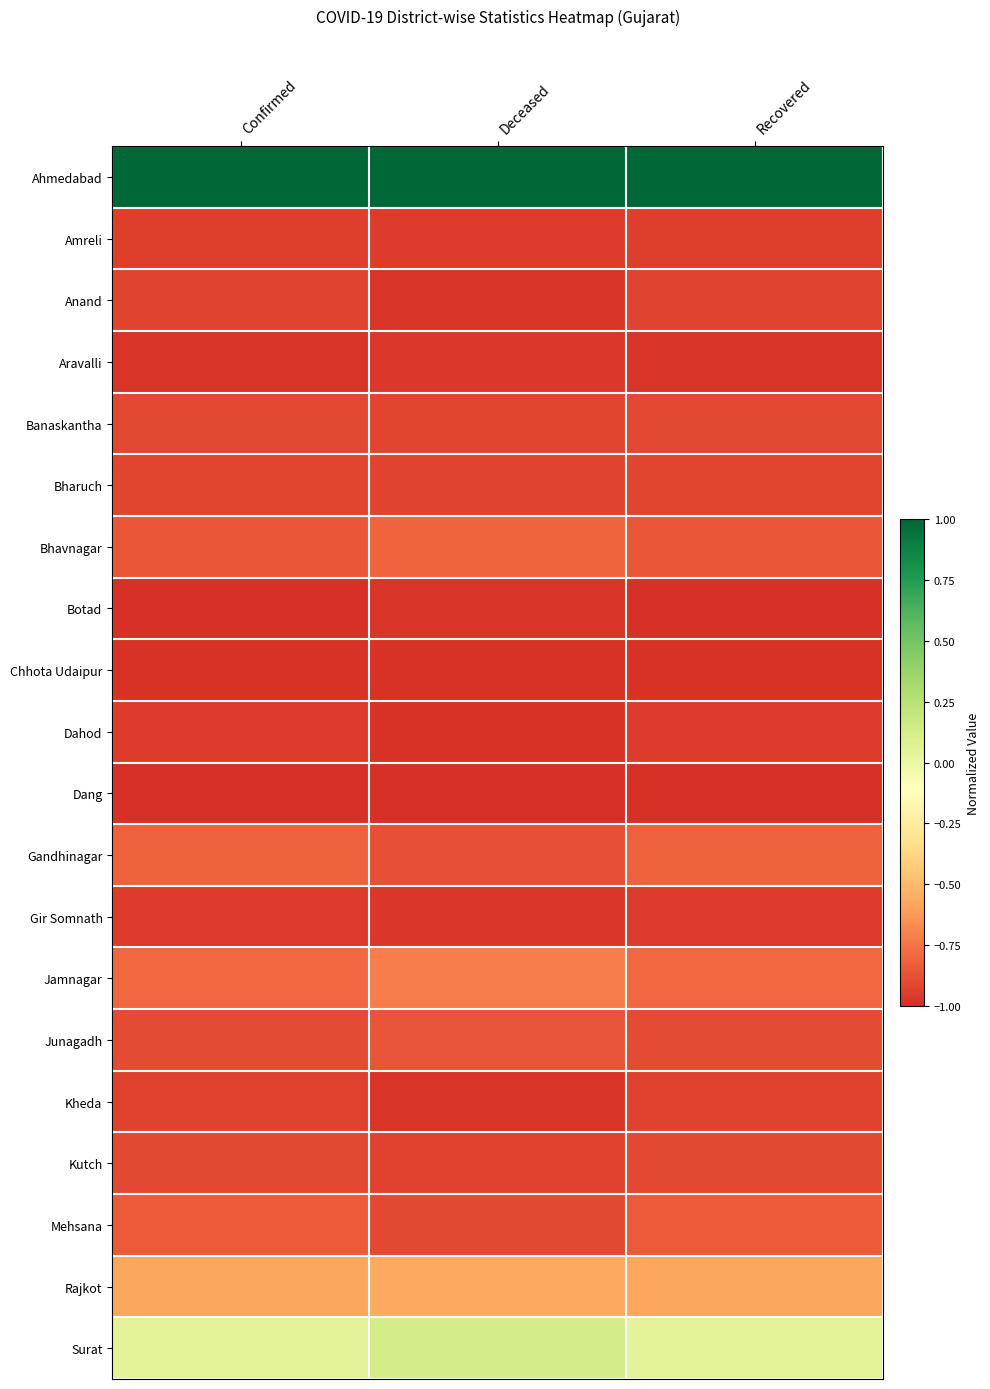

Reading left to right, list all the values displayed in this chart.

Ahmedabad: Confirmed=1.0	Deceased=1.0	Recovered=1.0
Amreli: Confirmed=-0.9	Deceased=-1.0	Recovered=-0.9
Anand: Confirmed=-0.9	Deceased=-1.0	Recovered=-0.9
Aravalli: Confirmed=-1.0	Deceased=-1.0	Recovered=-1.0
Banaskantha: Confirmed=-0.9	Deceased=-0.9	Recovered=-0.9
Bharuch: Confirmed=-0.9	Deceased=-0.9	Recovered=-0.9
Bhavnagar: Confirmed=-0.9	Deceased=-0.8	Recovered=-0.9
Botad: Confirmed=-1.0	Deceased=-1.0	Recovered=-1.0
Chhota Udaipur: Confirmed=-1.0	Deceased=-1.0	Recovered=-1.0
Dahod: Confirmed=-1.0	Deceased=-1.0	Recovered=-0.9
Dang: Confirmed=-1.0	Deceased=-1.0	Recovered=-1.0
Gandhinagar: Confirmed=-0.8	Deceased=-0.9	Recovered=-0.8
Gir Somnath: Confirmed=-1.0	Deceased=-1.0	Recovered=-1.0
Jamnagar: Confirmed=-0.8	Deceased=-0.7	Recovered=-0.8
Junagadh: Confirmed=-0.9	Deceased=-0.9	Recovered=-0.9
Kheda: Confirmed=-0.9	Deceased=-1.0	Recovered=-0.9
Kutch: Confirmed=-0.9	Deceased=-0.9	Recovered=-0.9
Mehsana: Confirmed=-0.8	Deceased=-0.9	Recovered=-0.8
Rajkot: Confirmed=-0.6	Deceased=-0.6	Recovered=-0.6
Surat: Confirmed=0.0	Deceased=0.1	Recovered=0.0